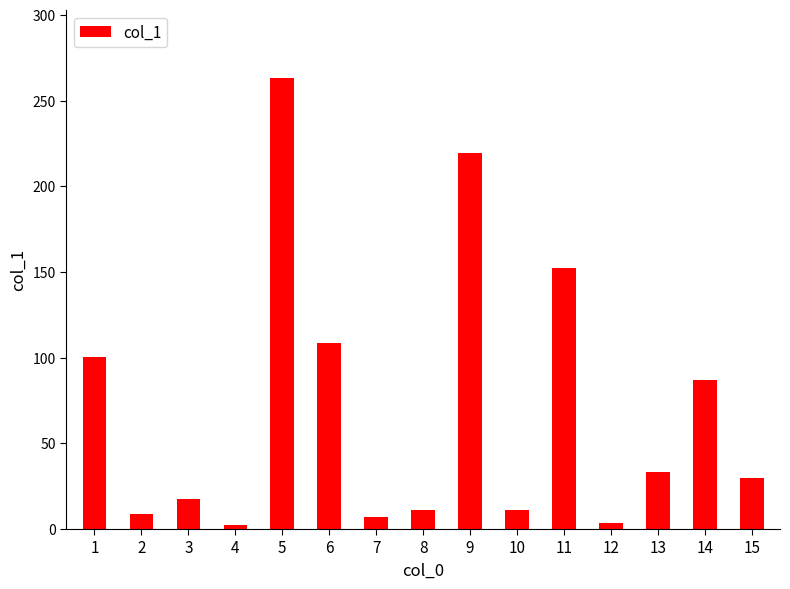

What value does the data have at 8?

11.2